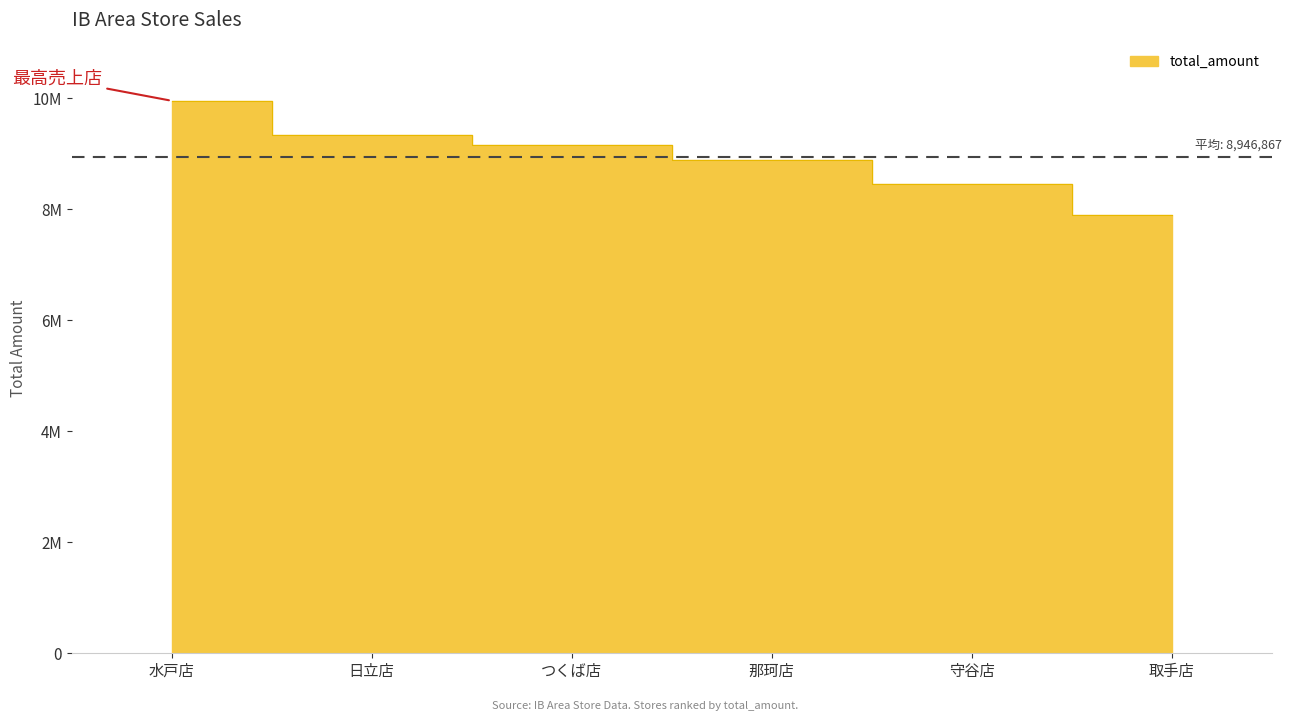

What is the change in value from つくば店 to 那珂店?

-266865